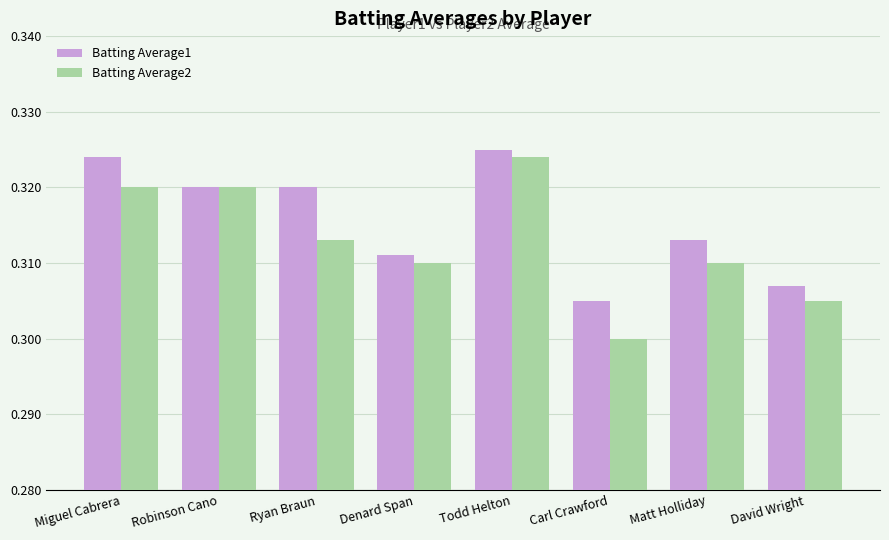

Which series has the largest range (max minus min)?

Batting Average2